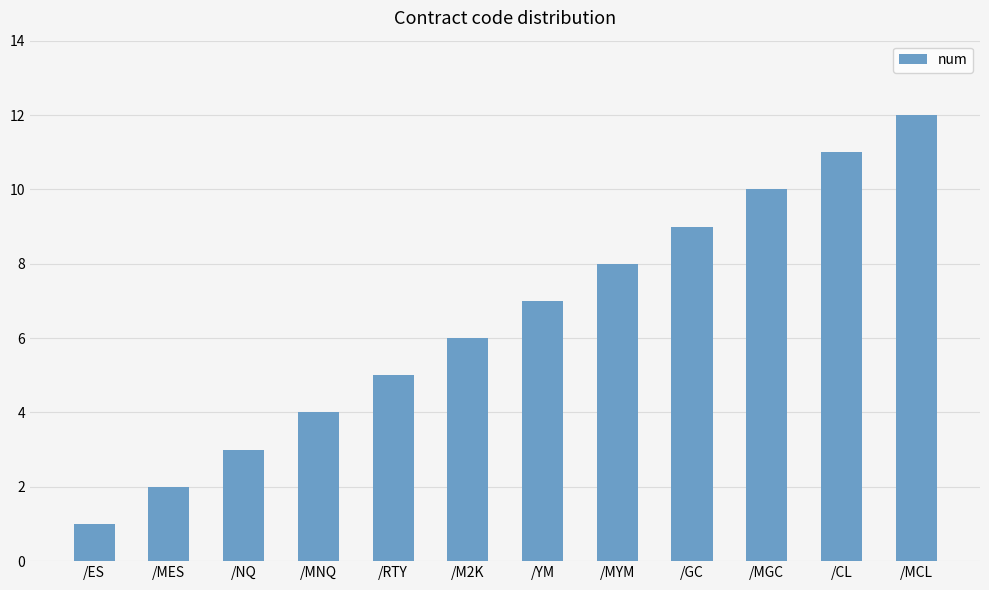

Are the bars horizontal?

No